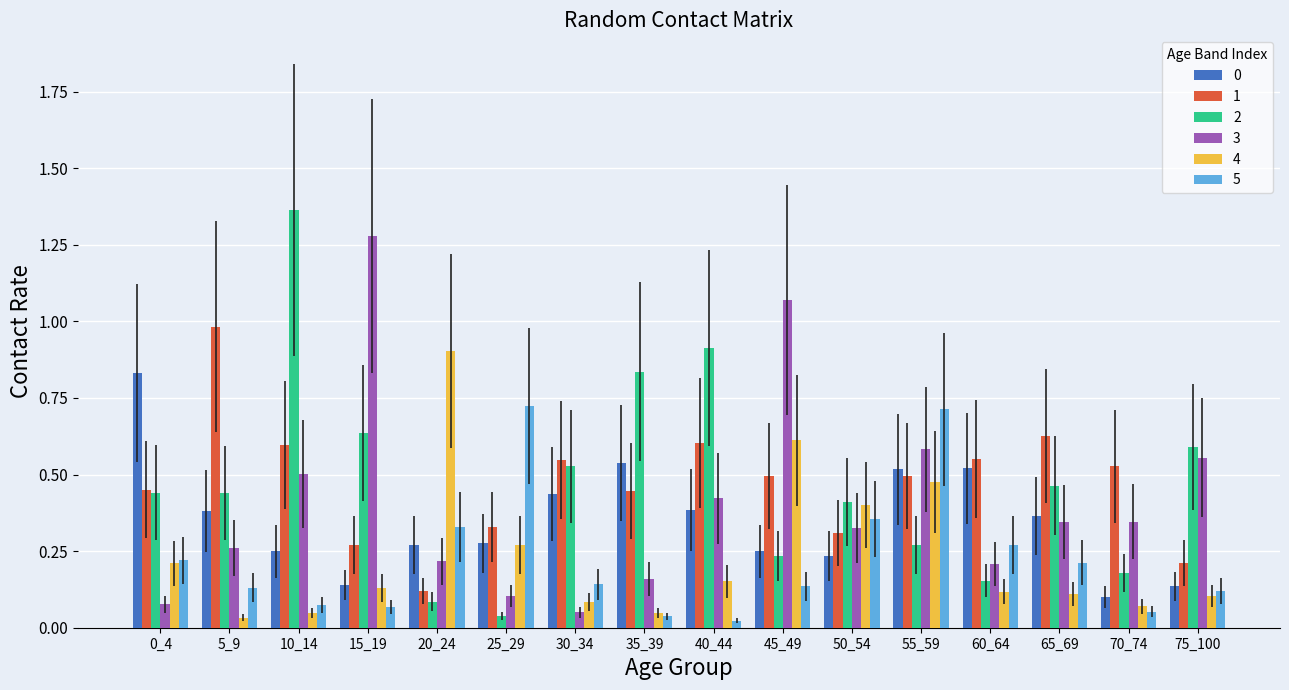

At which category is the sum across all series the highest?

55_59